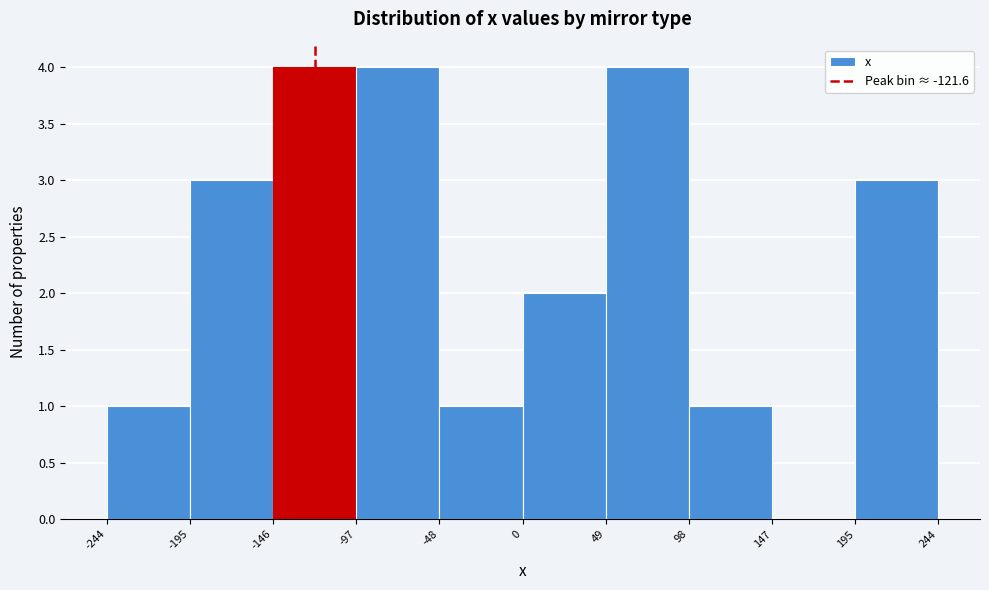

Reading left to right, list every bar in this chart as the range it spans on the x-axis followed by its height. The values are not printed on the chart, so give them approximately, as read against the axis.

-244 to -195: 1
-195 to -146: 3
-146 to -97: 4
-97 to -48: 4
-48 to 0: 1
0 to 49: 2
49 to 98: 4
98 to 147: 1
147 to 195: 0
195 to 244: 3